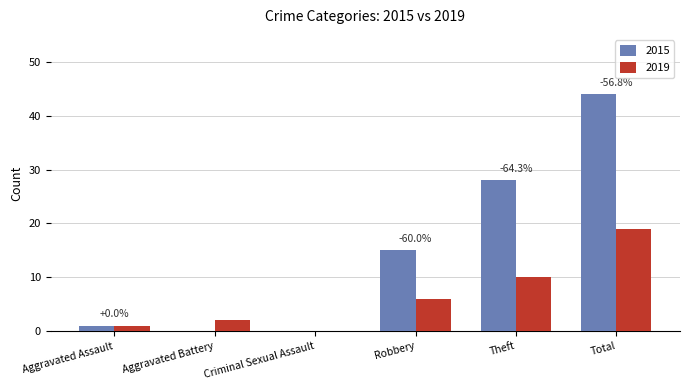

At which category is the sum across all series the highest?

Total